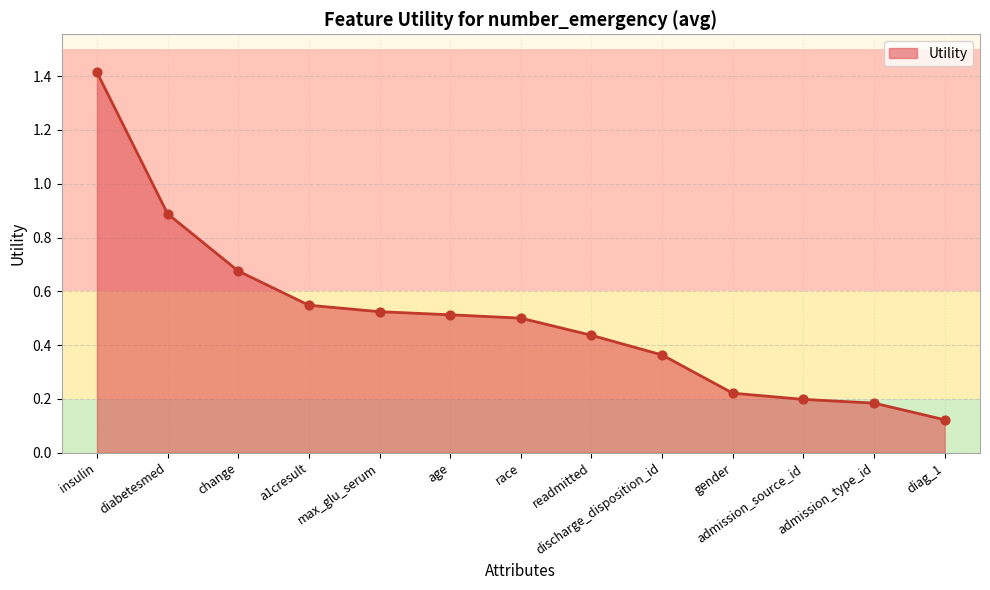

What is the change in value from max_glu_serum to discharge_disposition_id?

-0.2